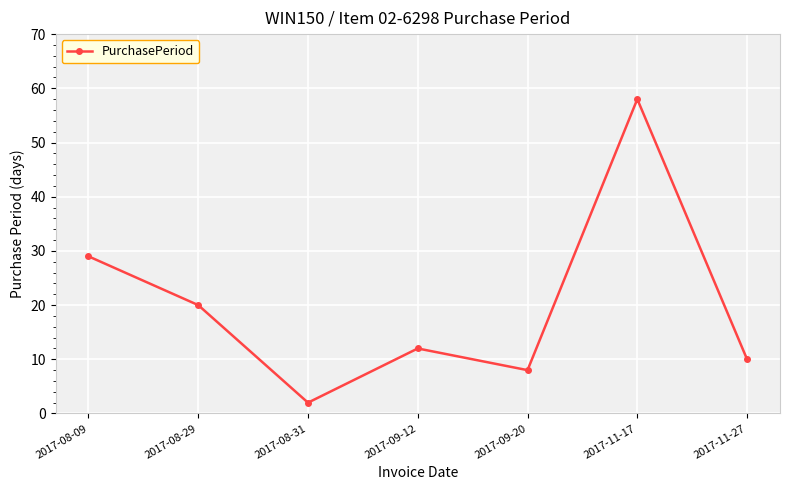

How many interior local peaks (higher than both neighbors) does the data have?

2